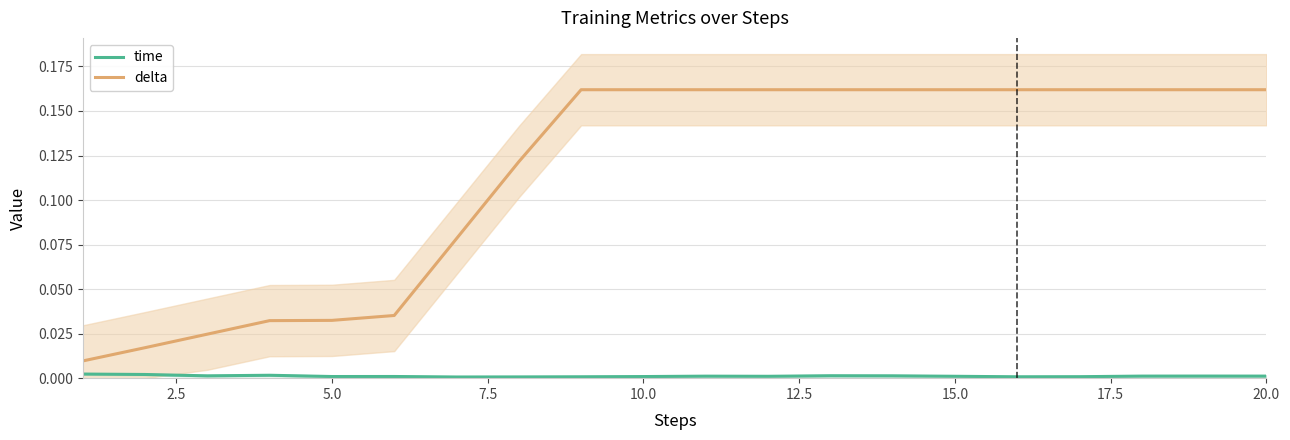

At how many categories does at least one series exceed 0?

20